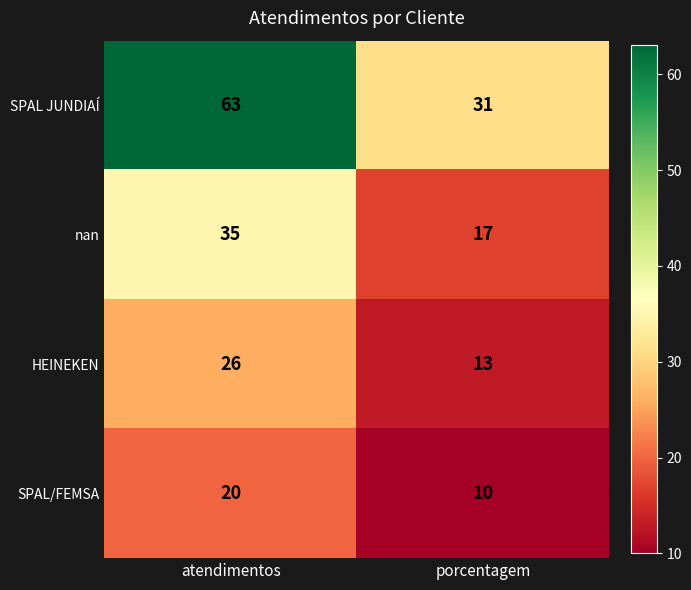

Which series has the largest total across all categories?

SPAL JUNDIAÍ